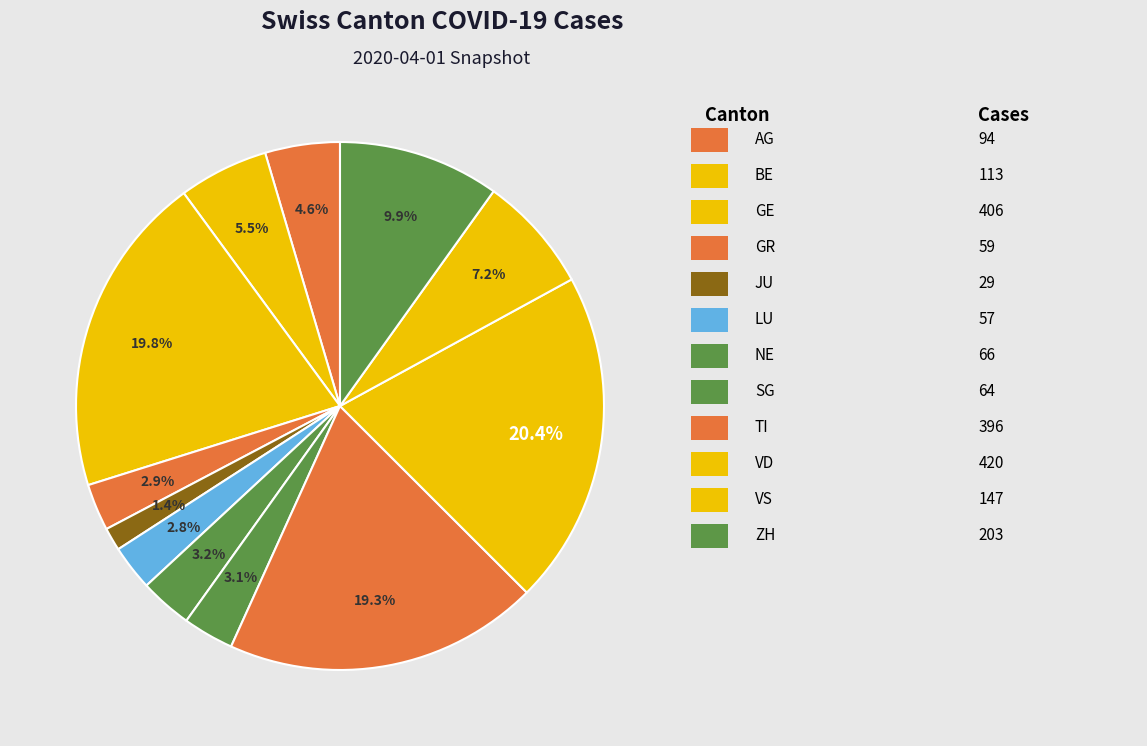

How many slices are in this pie chart?

12